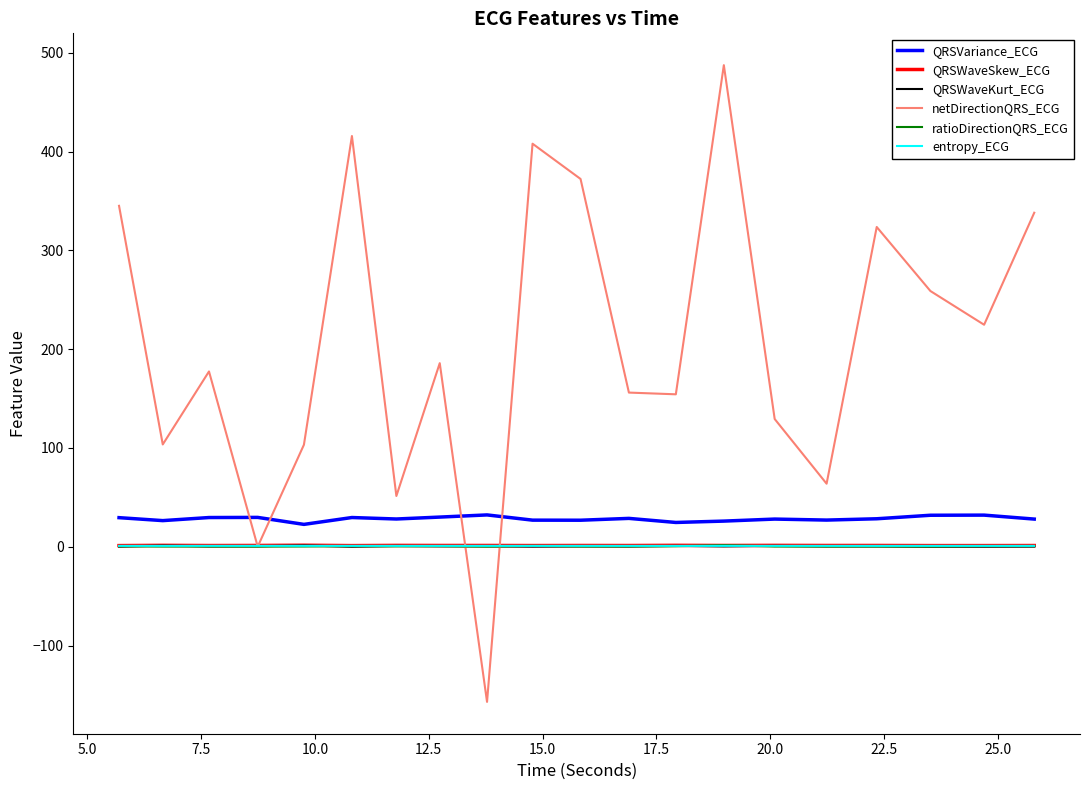

In netDirectionQRS_ECG, how many points are lower than both neighbors (excluding endpoints)?

7